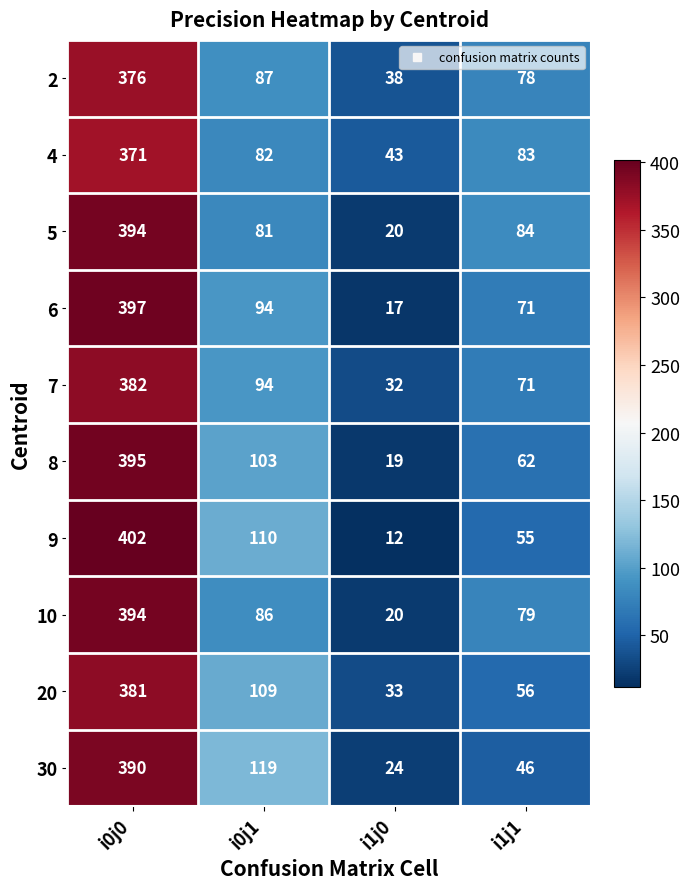

What is the approximate value of 2 at i0j1, to the nearest 10?

90